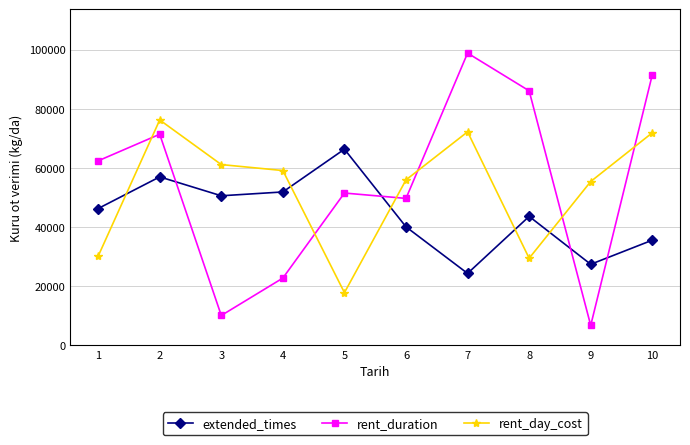

What is the difference between the maximum and second lowest values in the rent_day_cost series?

46799